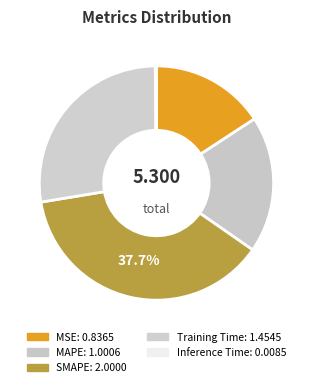

To the nearest percent, what is the difference between the largest and smallest slice percentages?

38%